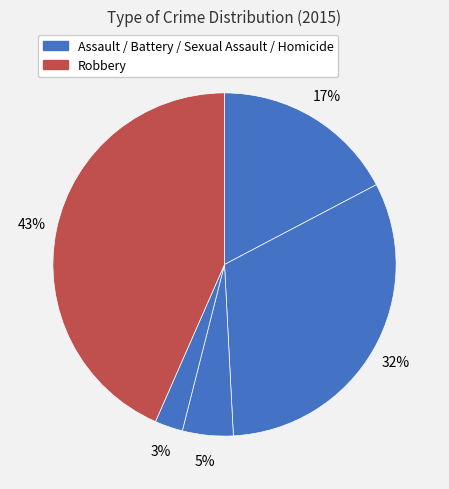

Count the number of slices in the pie.

5